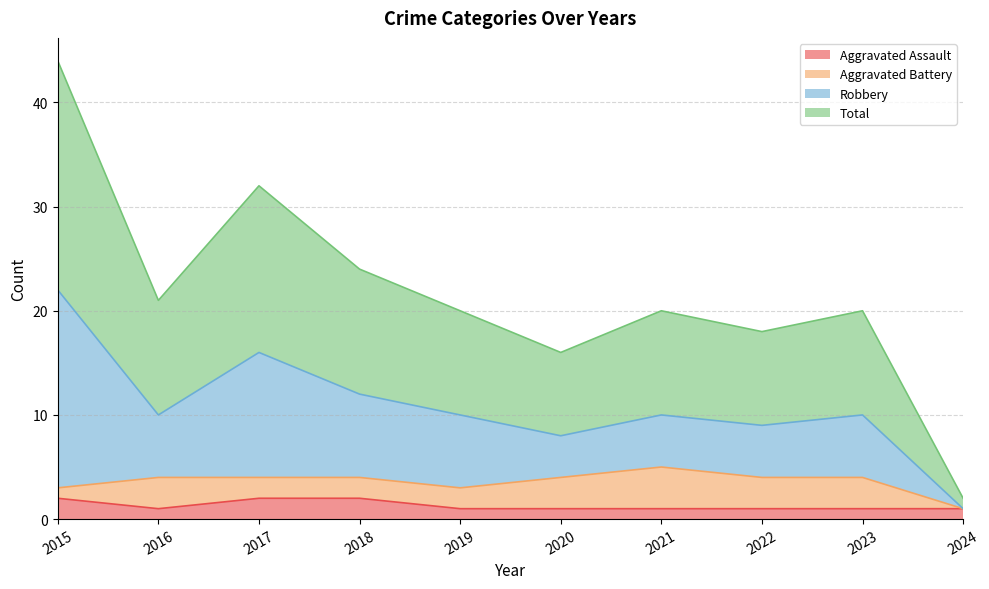

In Robbery, how many points are lower than both neighbors (excluding endpoints)?

3